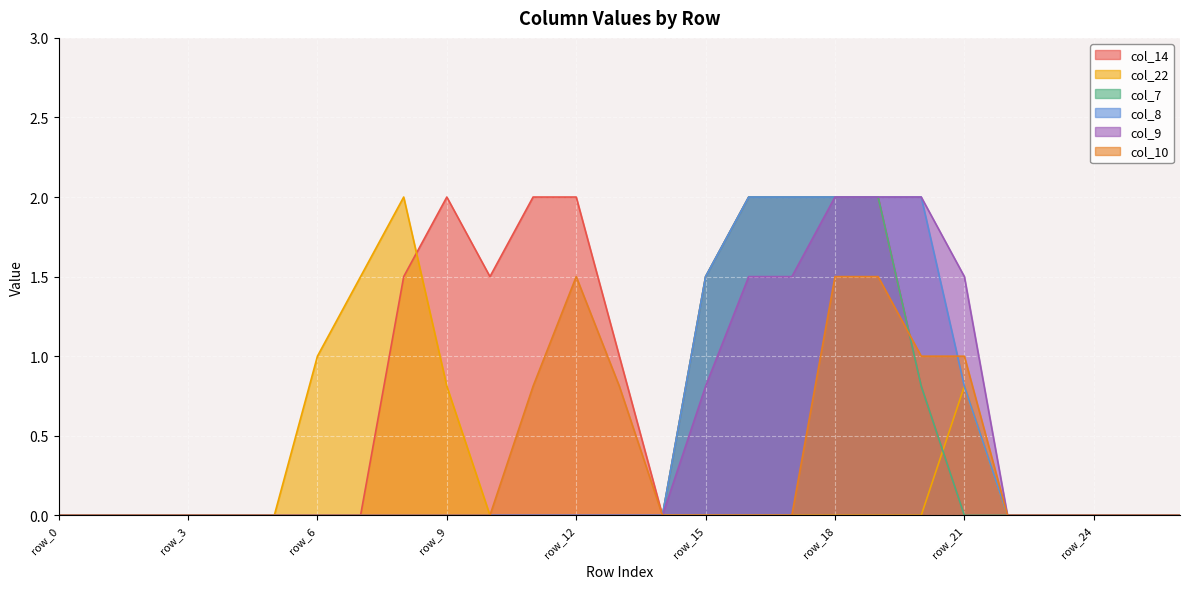

True or false: col_10 and col_22 intersect in this chart.

False